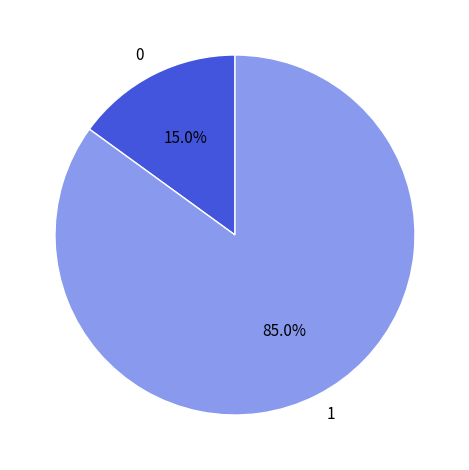

To the nearest percent, what is the average slice percentage?

50%